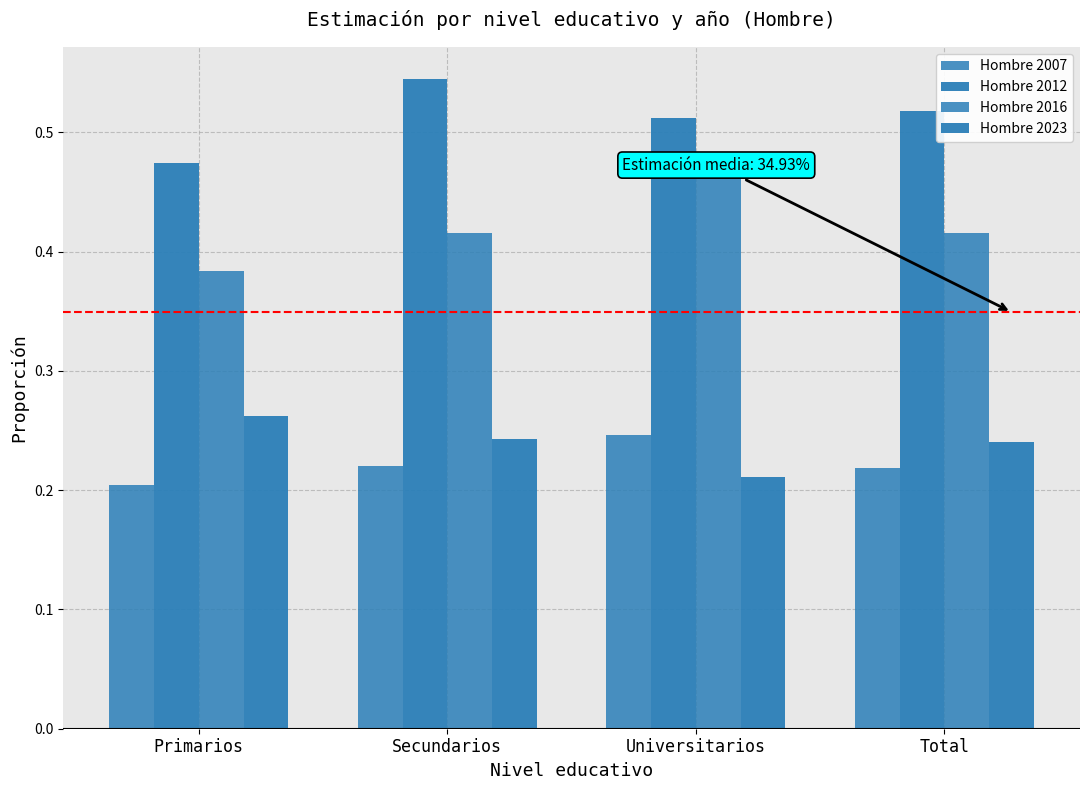

Which has a higher value, Secundarios or Primarios?

Secundarios